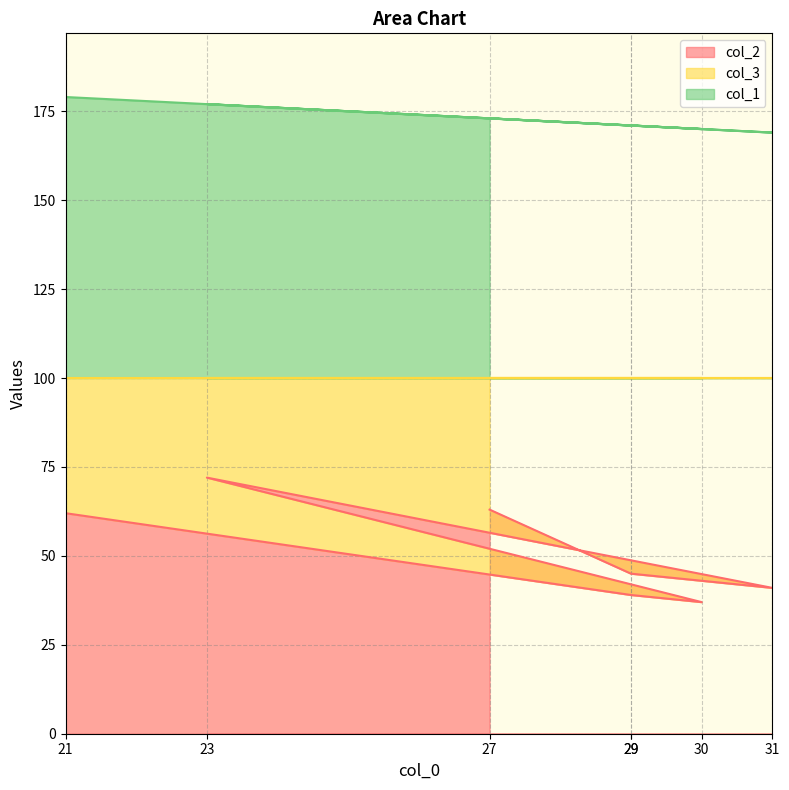

Does the chart have visible grid lines?

Yes